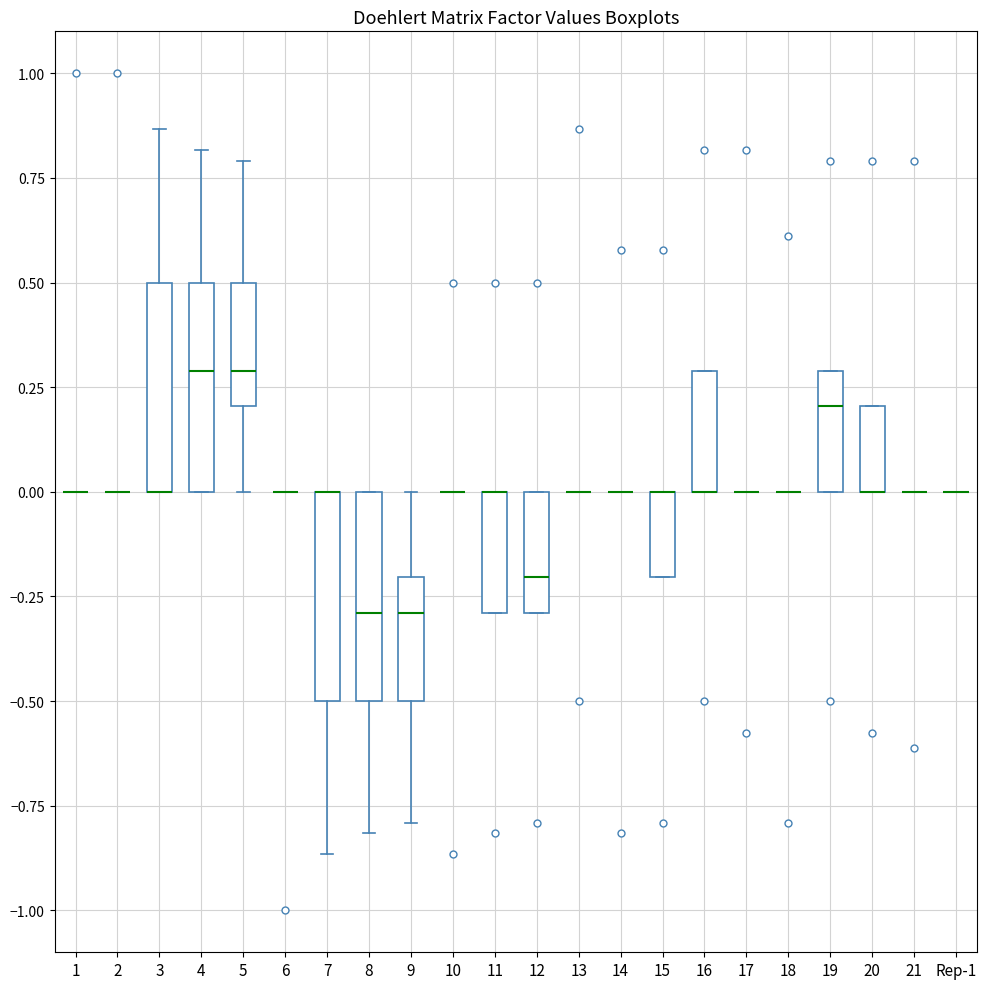

Reading left to right, transcribe this box plot: for each box, give where its median line is, the range the box spans, and where its two whiskers end, as read against the y-axis. The values are not printed on the chart, so give them approximately, as read against the axis.

1: box collapsed to a line at 0.00, whiskers 0.00 to 0.00
2: box collapsed to a line at 0.00, whiskers 0.00 to 0.00
3: median 0.00 (drawn on the box's lower edge), box 0.00 to 0.50, whiskers 0.00 to 0.85
4: median 0.30, box 0.00 to 0.50, whiskers 0.00 to 0.80
5: median 0.30, box 0.20 to 0.50, whiskers 0.00 to 0.80
6: box collapsed to a line at 0.00, whiskers 0.00 to 0.00
7: median 0.00 (drawn on the box's upper edge), box -0.50 to 0.00, whiskers -0.85 to 0.00
8: median -0.30, box -0.50 to 0.00, whiskers -0.80 to 0.00
9: median -0.30, box -0.50 to -0.20, whiskers -0.80 to 0.00
10: box collapsed to a line at 0.00, whiskers 0.00 to 0.00
11: median 0.00 (drawn on the box's upper edge), box -0.30 to 0.00, whiskers -0.30 to 0.00
12: median -0.20, box -0.30 to 0.00, whiskers -0.30 to 0.00
13: box collapsed to a line at 0.00, whiskers 0.00 to 0.00
14: box collapsed to a line at 0.00, whiskers 0.00 to 0.00
15: median 0.00 (drawn on the box's upper edge), box -0.20 to 0.00, whiskers -0.20 to 0.00
16: median 0.00 (drawn on the box's lower edge), box 0.00 to 0.30, whiskers 0.00 to 0.30
17: box collapsed to a line at 0.00, whiskers 0.00 to 0.00
18: box collapsed to a line at 0.00, whiskers 0.00 to 0.00
19: median 0.20, box 0.00 to 0.30, whiskers 0.00 to 0.30
20: median 0.00 (drawn on the box's lower edge), box 0.00 to 0.20, whiskers 0.00 to 0.20
21: box collapsed to a line at 0.00, whiskers 0.00 to 0.00
Rep-1: box collapsed to a line at 0.00, whiskers 0.00 to 0.00